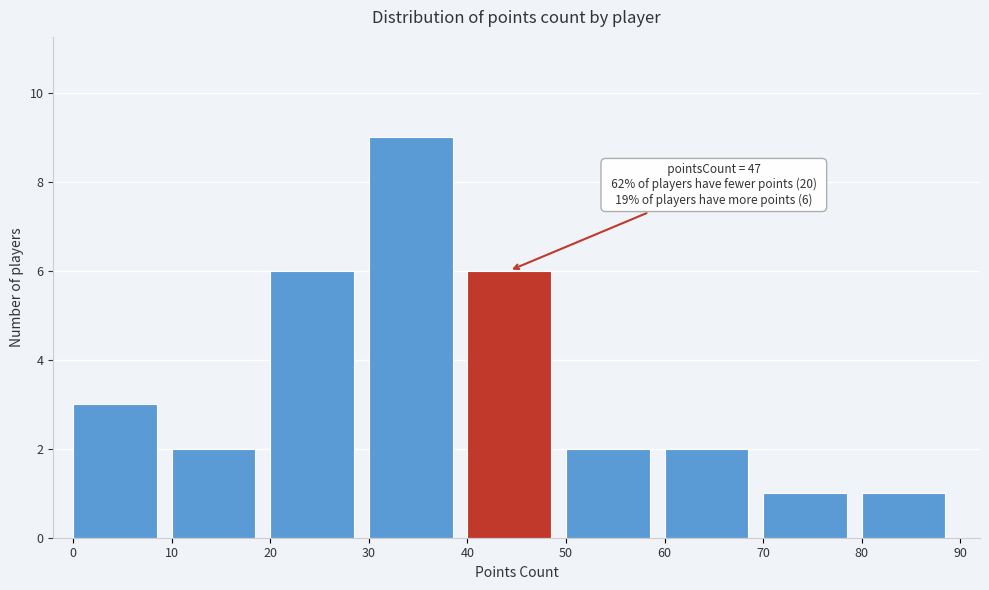

Which range on the x-axis has the tallest bar?

30 to 40